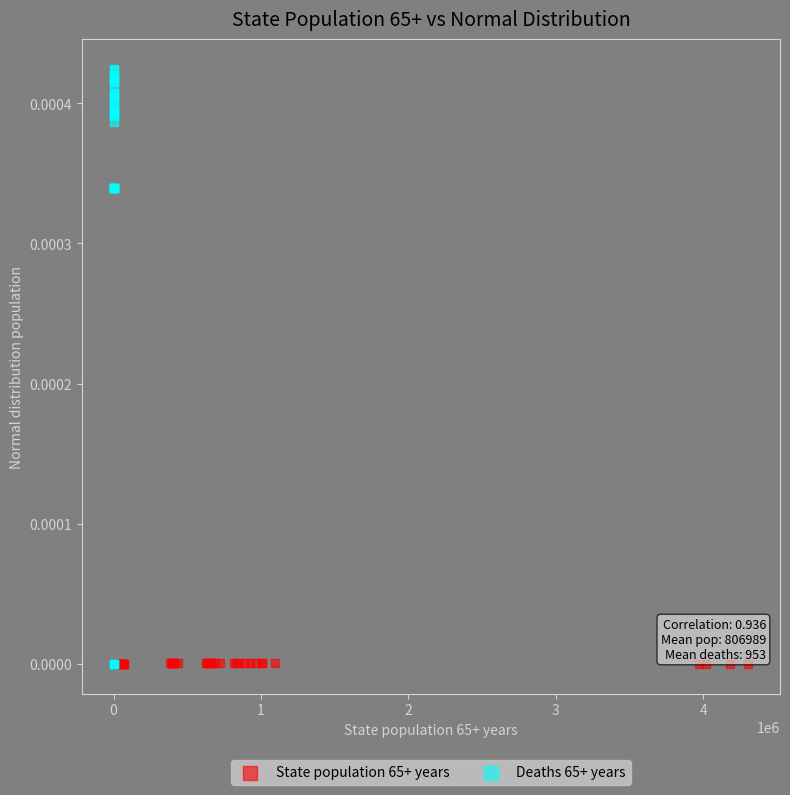

Which series has the widest spread of Y values?

Deaths 65+ years